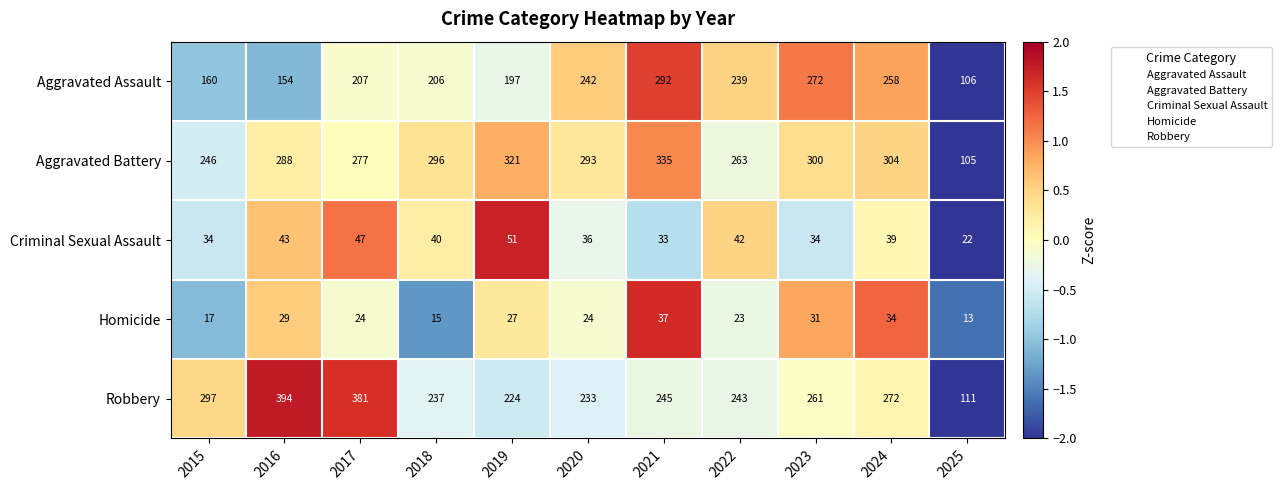

True or false: Homicide has a value of 24 at 2017.

True